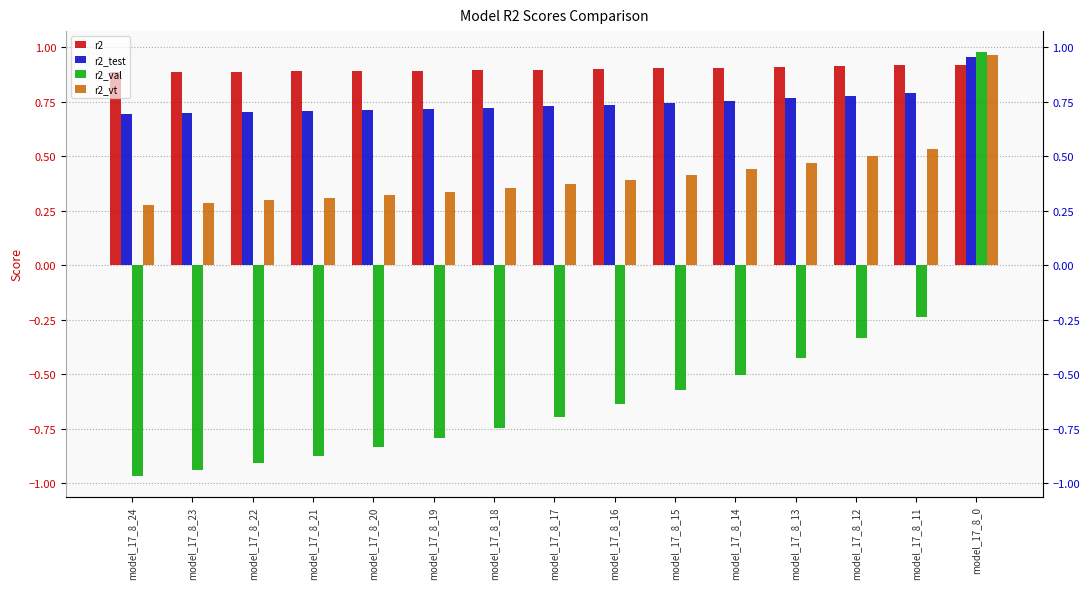

What are all the series names shown in the legend?

r2, r2_test, r2_val, r2_vt